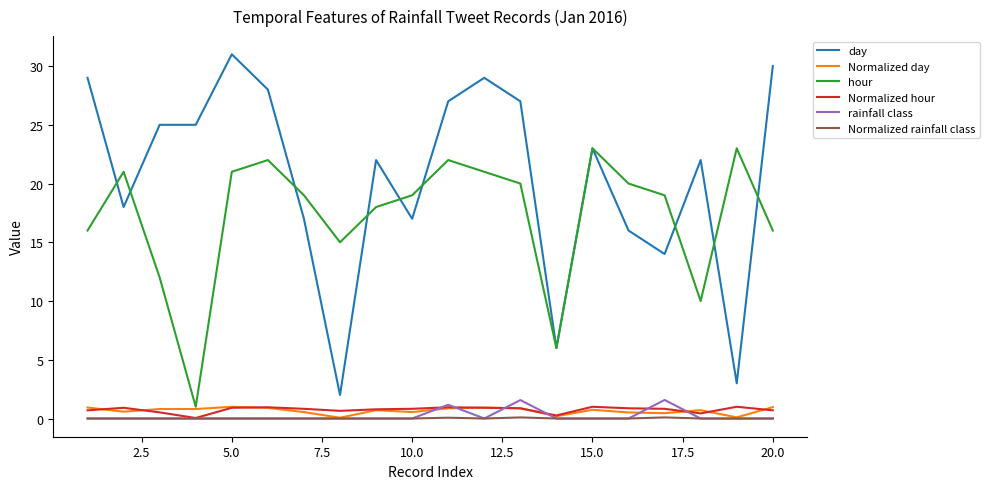

Which series has the widest spread of values?

day